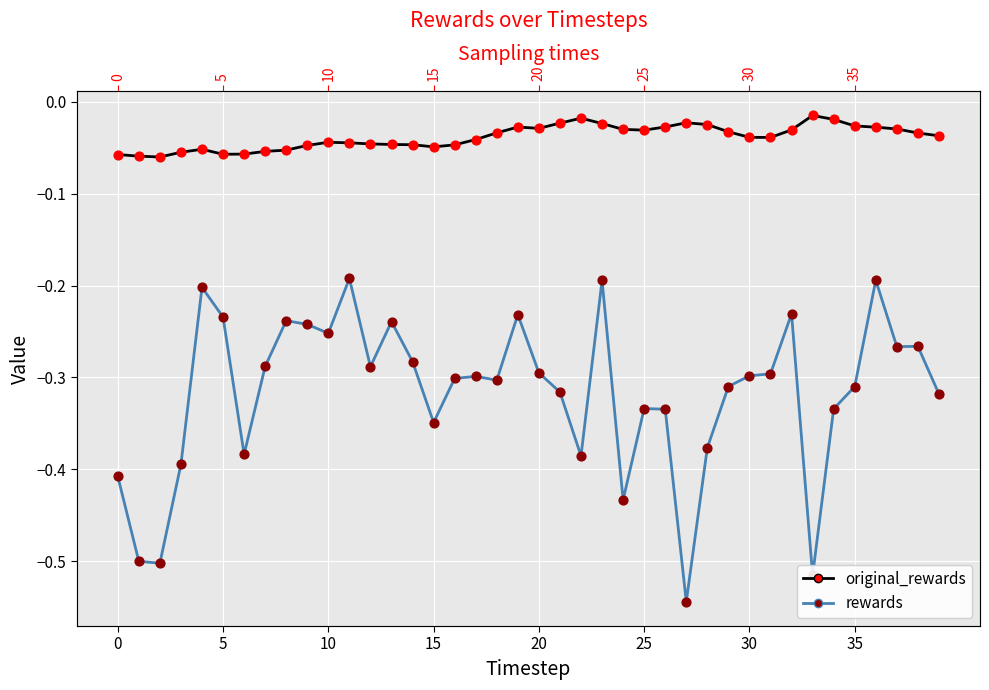

Which series has the largest total across all categories?

original_rewards